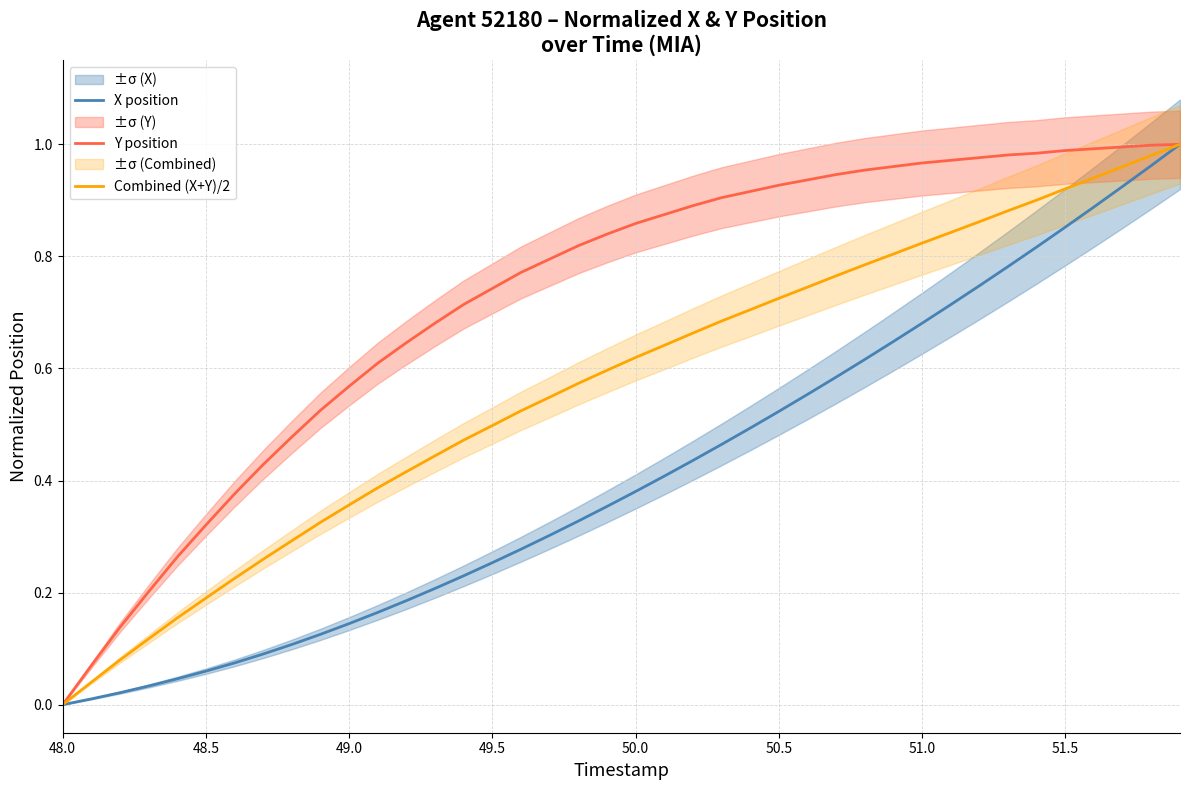

The value of Y position at 49.0 is 0.9. True or false?

False